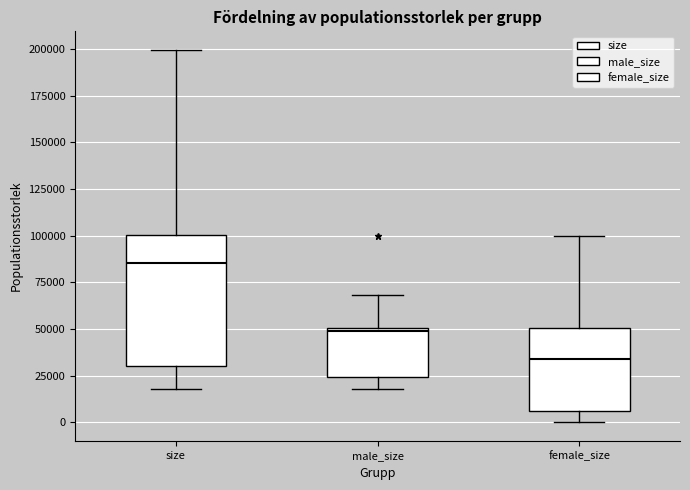

Reading left to right, transcribe this box plot: for each box, give where its median line is, the range the box spans, and where its two whiskers end, as read against the y-axis. The values are not printed on the chart, so give them approximately, as read against the axis.

size: median 85000, box 30000 to 100000, whiskers 20000 to 200000
male_size: median 50000 (just below the box's upper edge), box 25000 to 50000, whiskers 20000 to 70000
female_size: median 35000, box 5000 to 50000, whiskers 0 to 100000